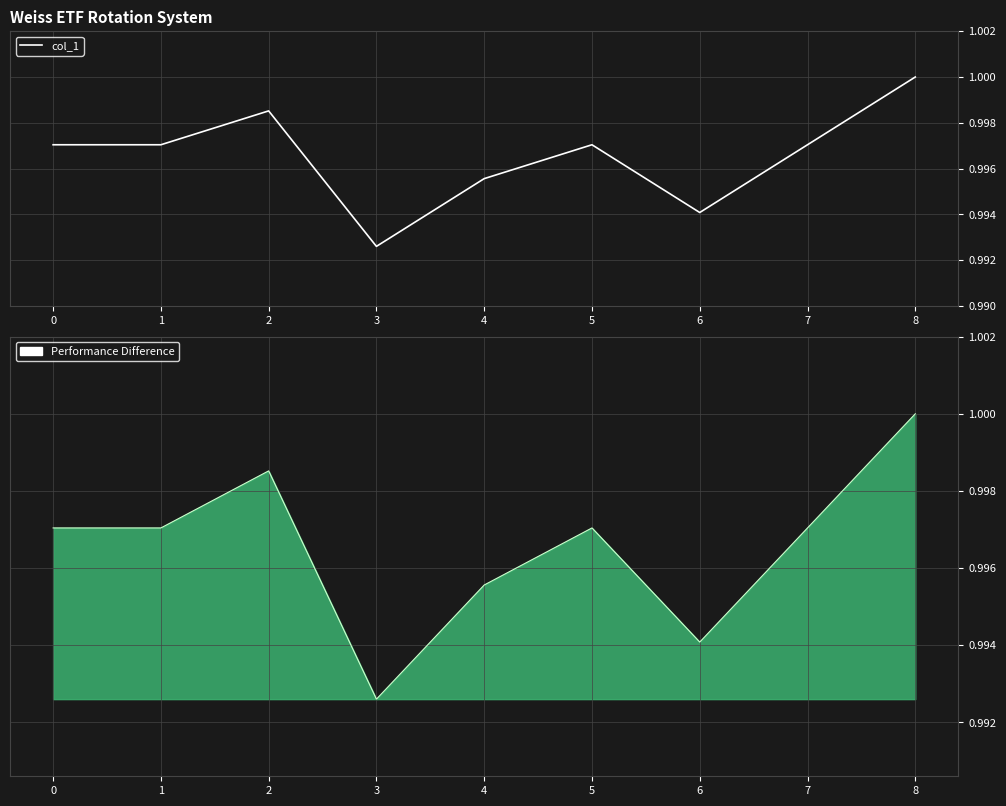

Reading left to right, what are all the values shown in this chart?

1.0	1.0	1.0	1.0	1.0	1.0	1.0	1.0	1.0